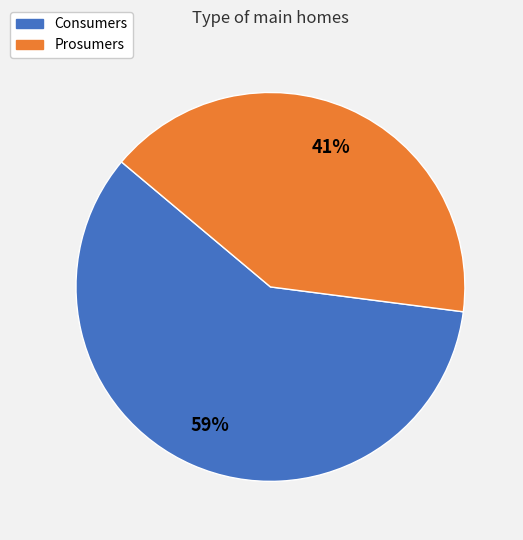

Between Prosumers and Consumers, which is larger?

Consumers